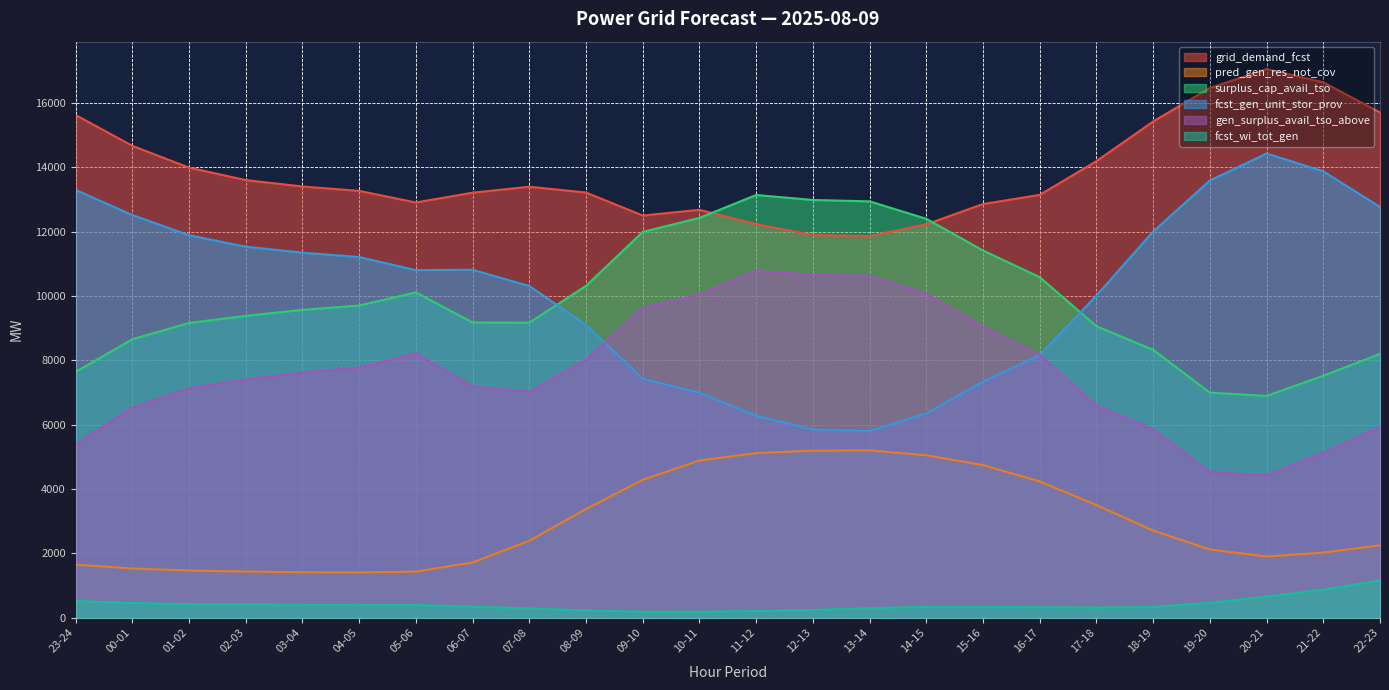

Which category has the highest value across all series?

20-21